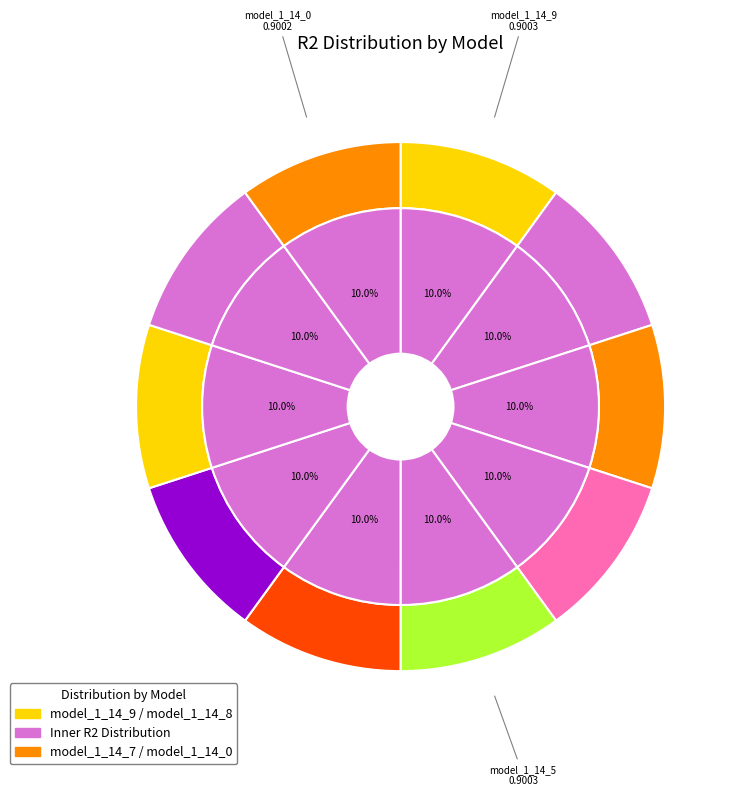

The model_1_14_5 slice represents 1% of the pie. True or false?

False